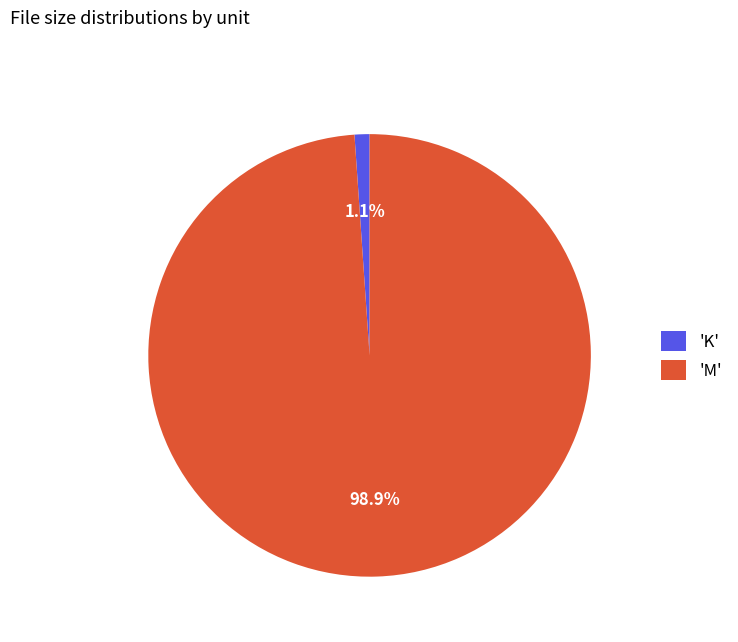

Rank the categories by value from highest to lowest.

'M', 'K'